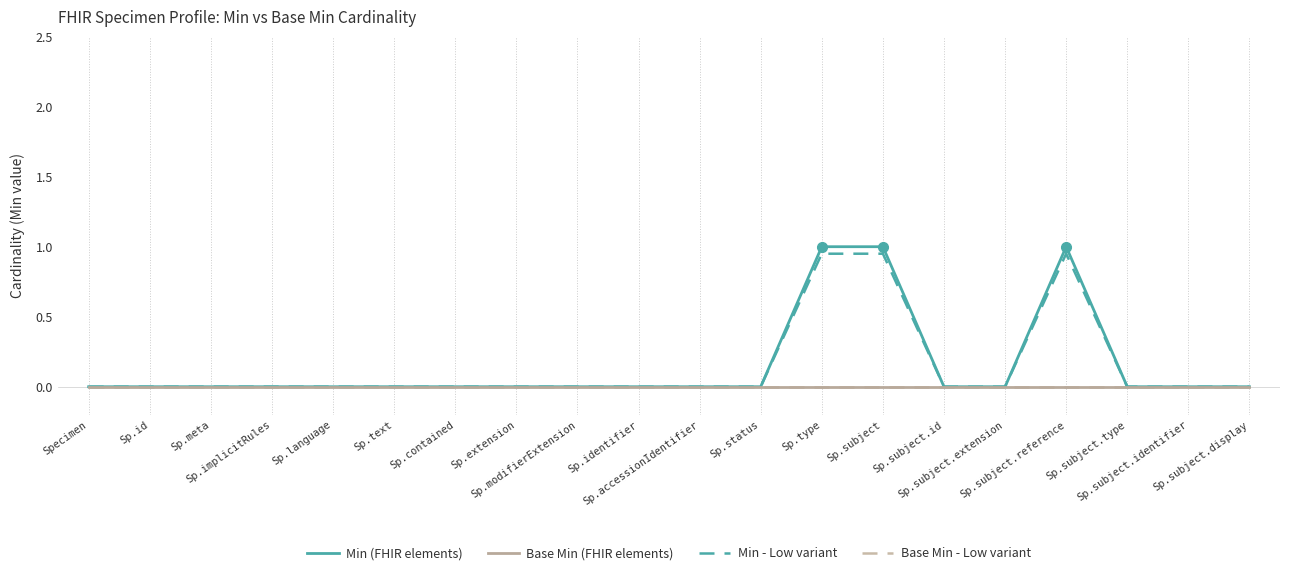

Does the chart have visible grid lines?

No